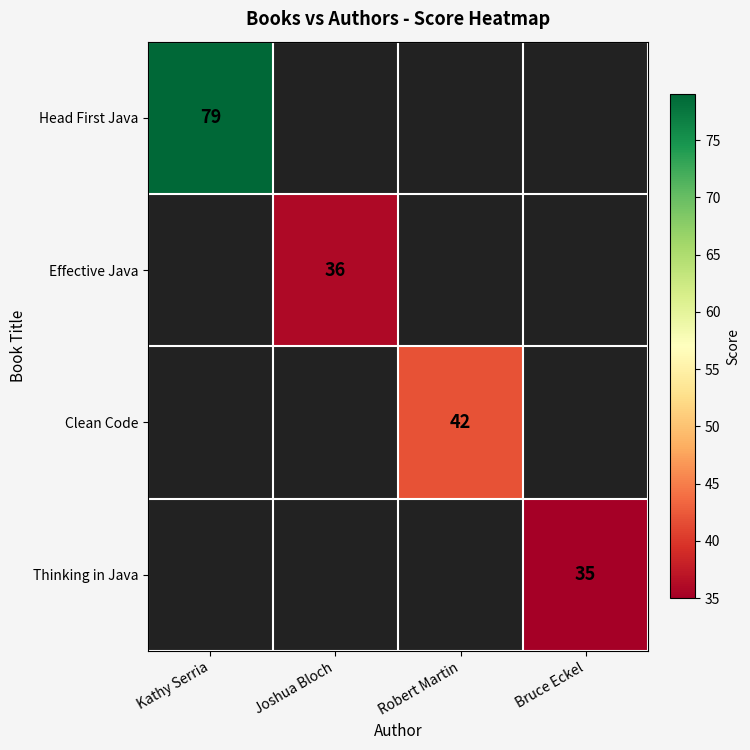

How many distinct data groups are displayed?

4